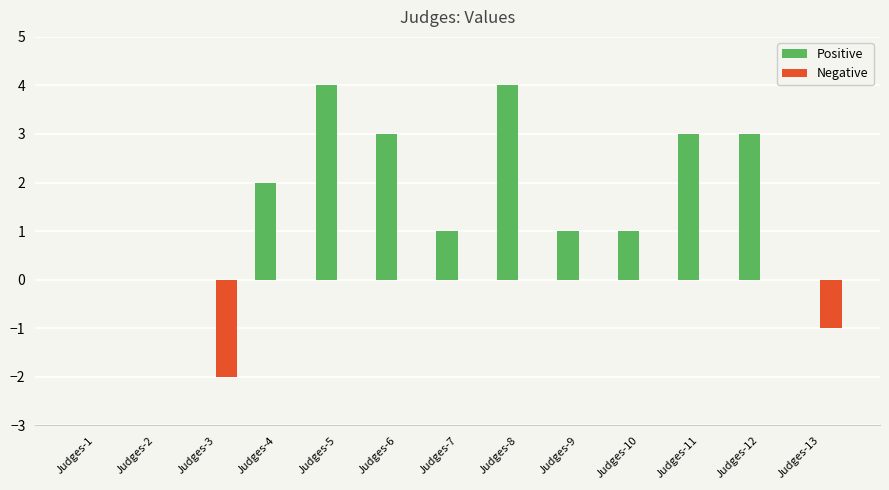

The value of Positive at Judges-11 is 3.0. True or false?

True